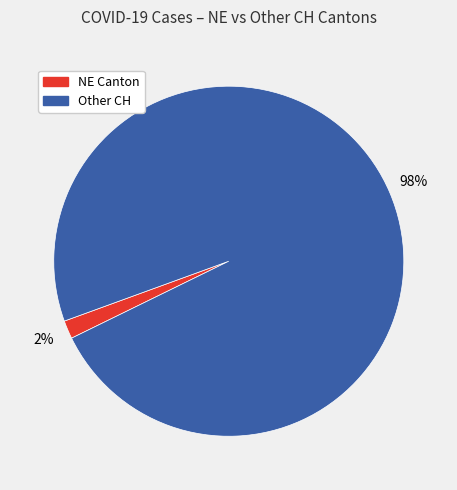

Is there a majority slice in this chart?

Yes